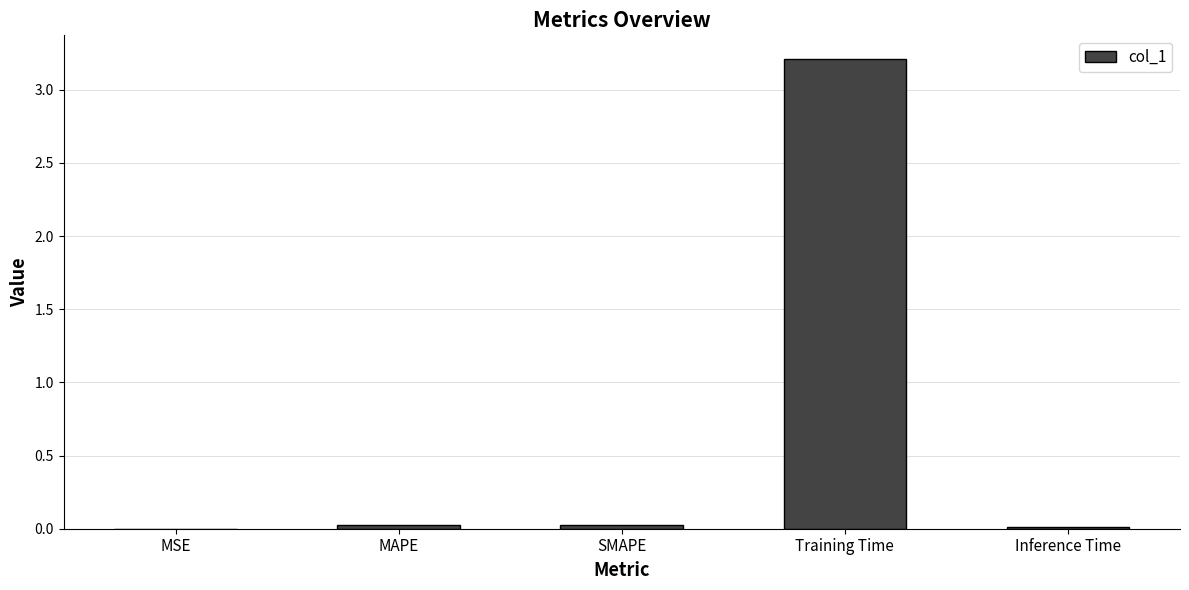

What is the maximum value shown in the chart?

3.2